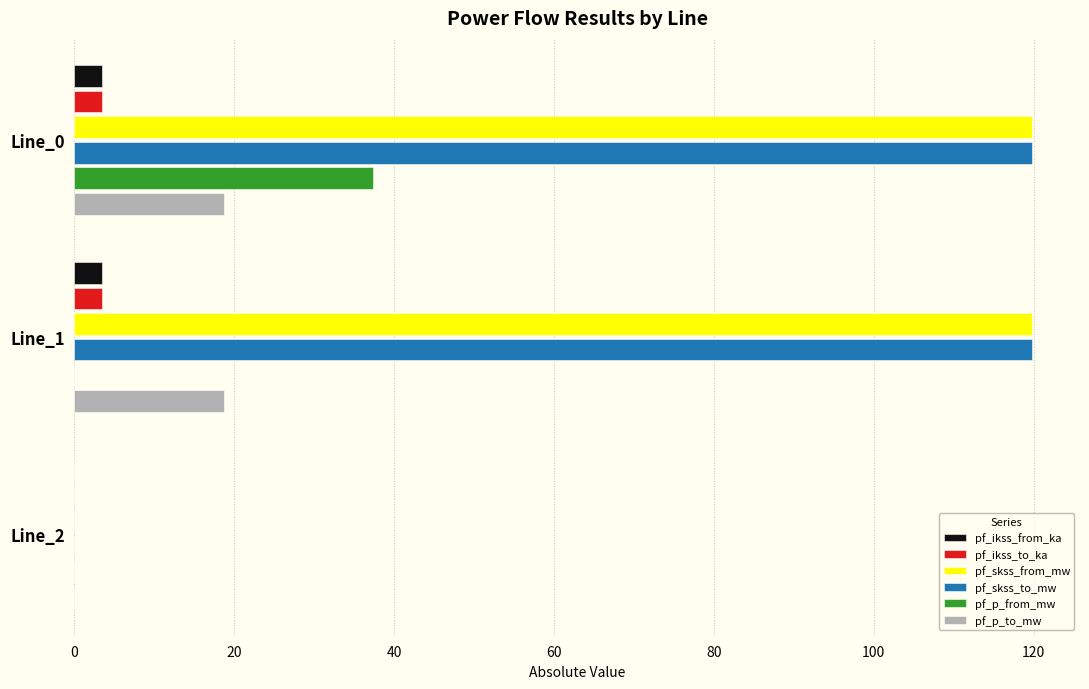

How many data points does each series have?

3